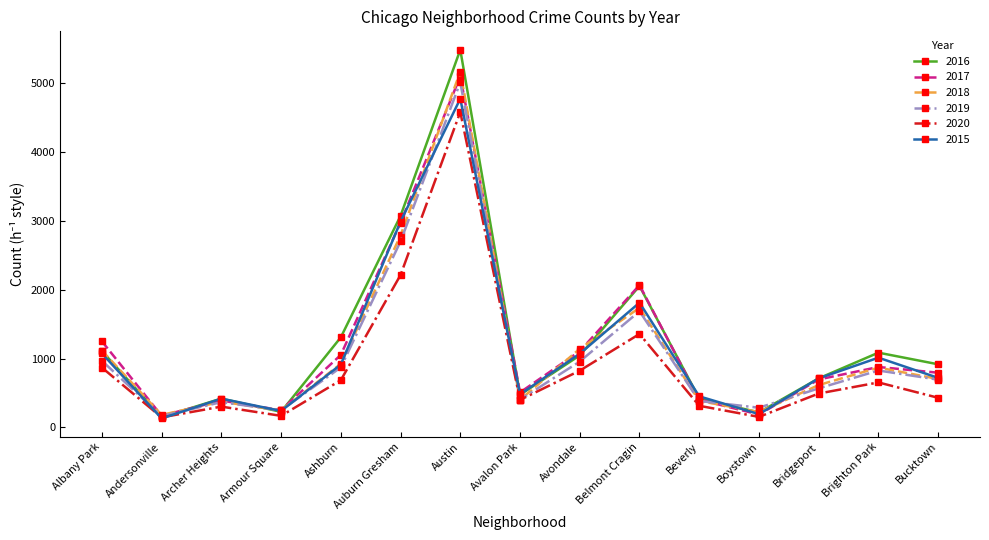

Is the value of 2020 at Beverly greater than the value of 2016 at Armour Square?

Yes